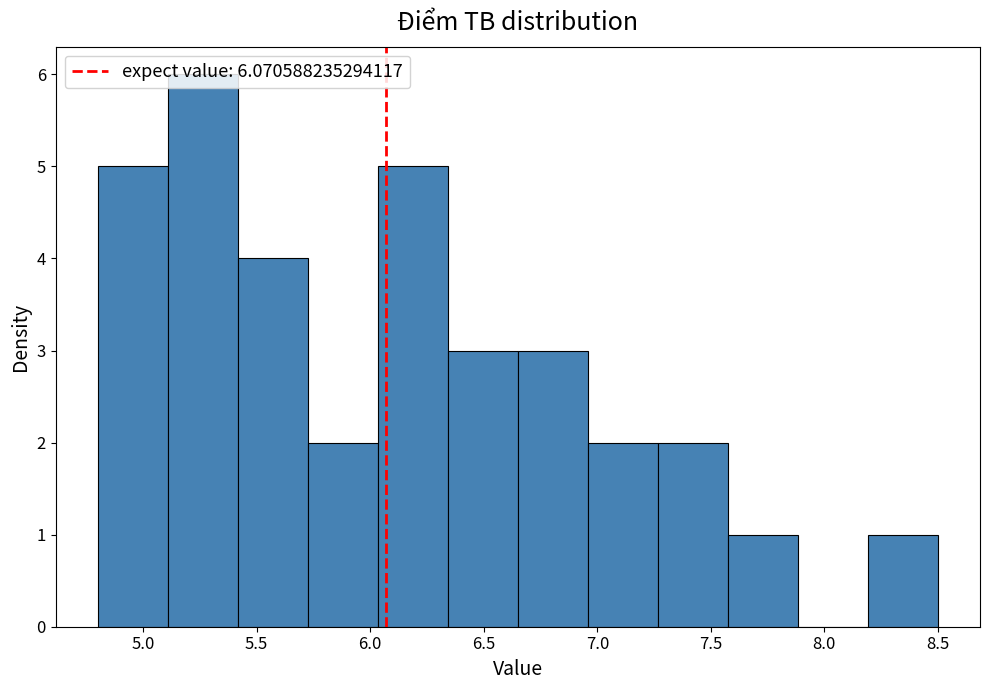

Reading left to right, list every bar in this chart as the range it spans on the x-axis followed by its height. Neither the bar edges nor the heights are printed on the chart, so give them approximately, as read against the axes.

4.80 to 5.10: 5
5.10 to 5.40: 6
5.40 to 5.75: 4
5.75 to 6.05: 2
6.05 to 6.35: 5
6.35 to 6.65: 3
6.65 to 6.95: 3
6.95 to 7.25: 2
7.25 to 7.60: 2
7.60 to 7.90: 1
7.90 to 8.20: 0
8.20 to 8.50: 1